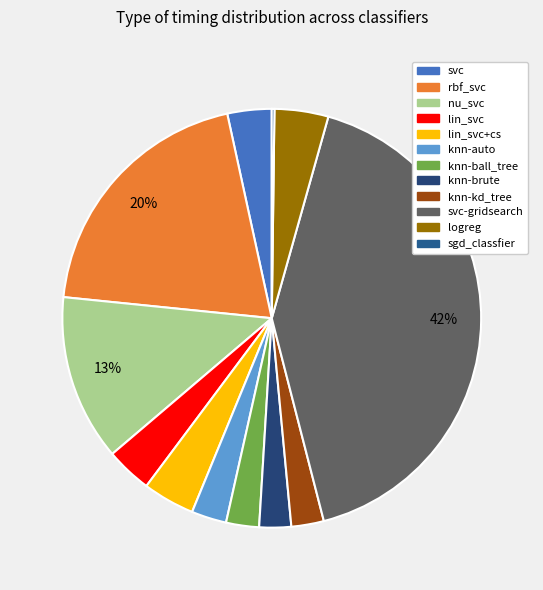

Which has a higher value, svc or sgd_classfier?

svc